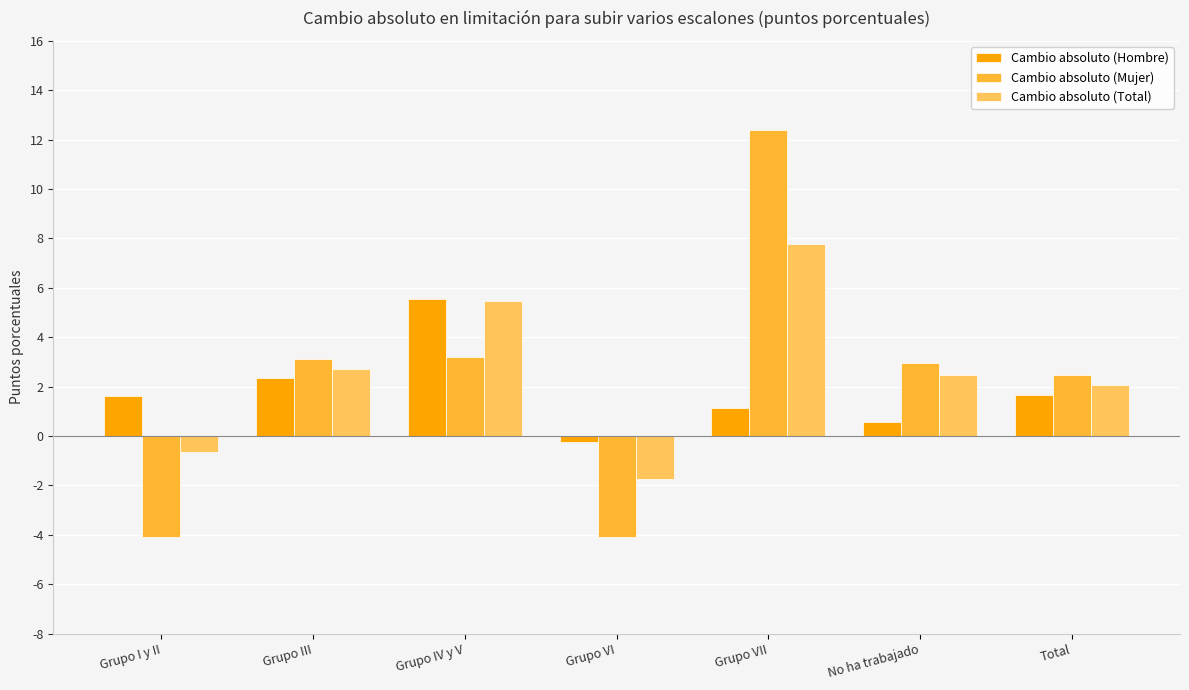

Where is Cambio absoluto (Total) nearest to the value 3?

Grupo III